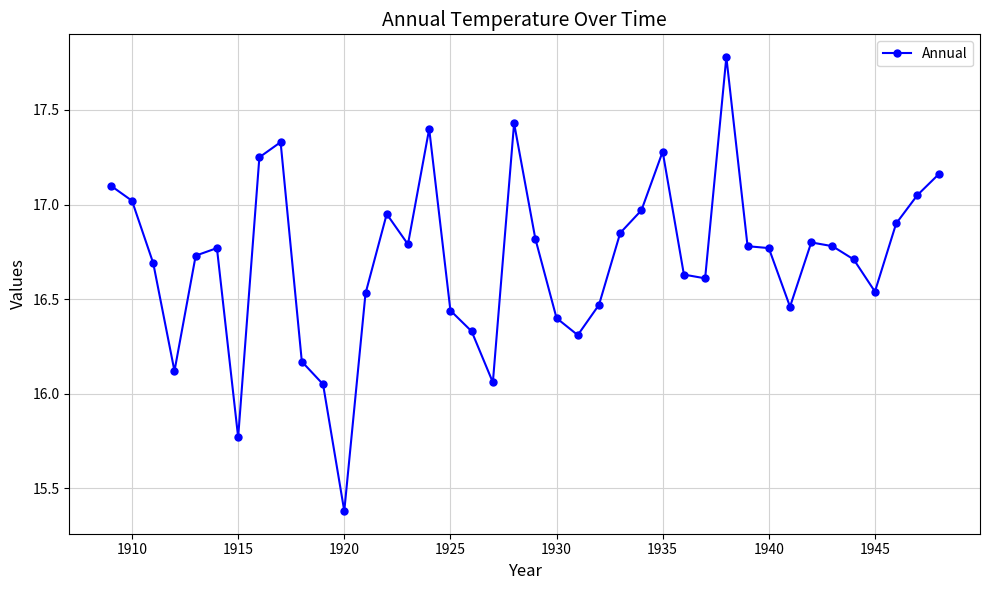

What is the sum of all values?

668.4